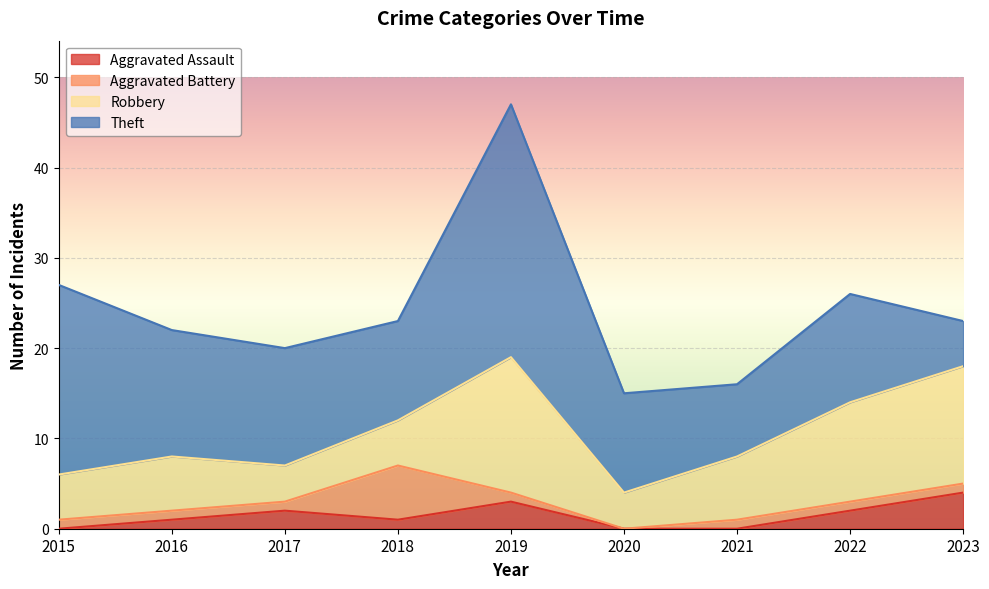

Where is the first local minimum for Robbery?

2017